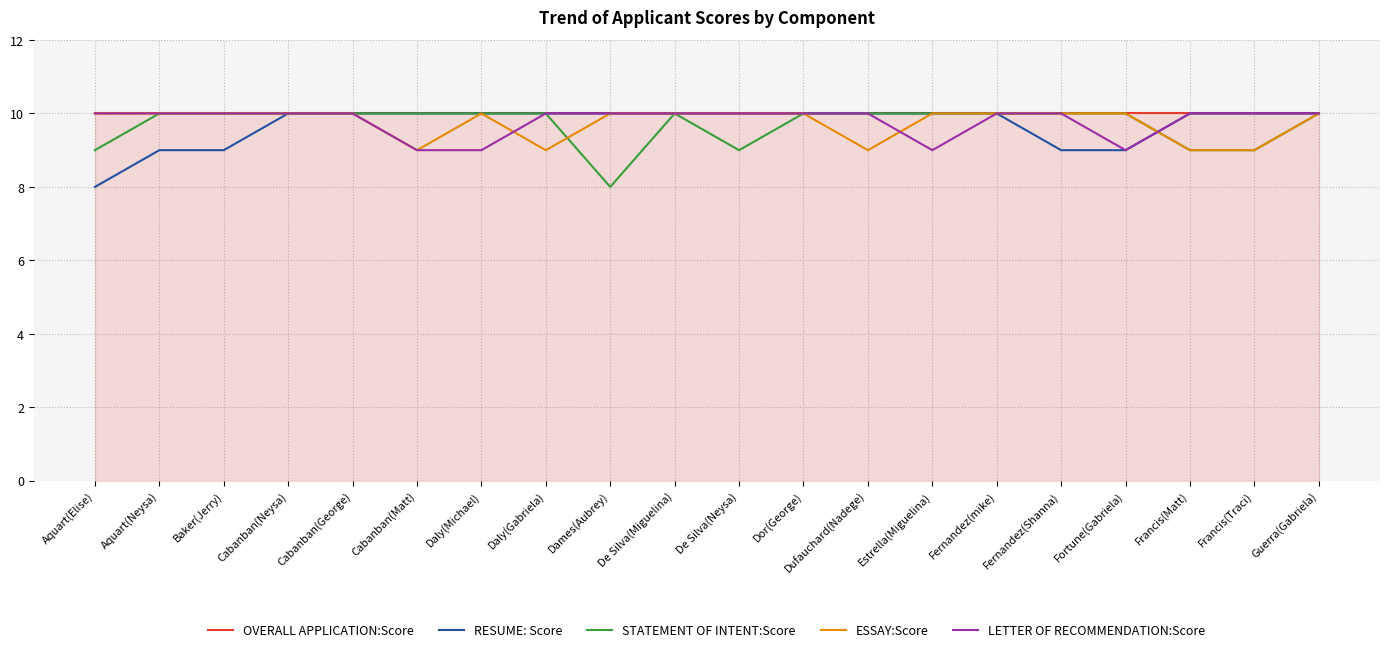

Reading left to right, transcribe all the data shown in this chart.

OVERALL APPLICATION:Score: Aquart(Elise)=10	Aquart(Neysa)=10	Baker(Jerry)=10	Cabanban(Neysa)=10	Cabanban(George)=10	Cabanban(Matt)=10	Daly(Michael)=10	Daly(Gabriela)=10	Dames(Aubrey)=10	De Silva(Miguelina)=10	De Silva(Neysa)=10	Dor(George)=10	Dufauchard(Nadege)=10	Estrella(Miguelina)=10	Fernandez(mike)=10	Fernandez(Shanna)=10	Fortune(Gabriela)=10	Francis(Matt)=10	Francis(Traci)=10	Guerra(Gabriela)=10
RESUME: Score: Aquart(Elise)=8	Aquart(Neysa)=9	Baker(Jerry)=9	Cabanban(Neysa)=10	Cabanban(George)=10	Cabanban(Matt)=10	Daly(Michael)=10	Daly(Gabriela)=10	Dames(Aubrey)=10	De Silva(Miguelina)=10	De Silva(Neysa)=10	Dor(George)=10	Dufauchard(Nadege)=10	Estrella(Miguelina)=10	Fernandez(mike)=10	Fernandez(Shanna)=9	Fortune(Gabriela)=9	Francis(Matt)=10	Francis(Traci)=10	Guerra(Gabriela)=10
STATEMENT OF INTENT:Score: Aquart(Elise)=9	Aquart(Neysa)=10	Baker(Jerry)=10	Cabanban(Neysa)=10	Cabanban(George)=10	Cabanban(Matt)=10	Daly(Michael)=10	Daly(Gabriela)=10	Dames(Aubrey)=8	De Silva(Miguelina)=10	De Silva(Neysa)=9	Dor(George)=10	Dufauchard(Nadege)=10	Estrella(Miguelina)=10	Fernandez(mike)=10	Fernandez(Shanna)=10	Fortune(Gabriela)=10	Francis(Matt)=9	Francis(Traci)=9	Guerra(Gabriela)=10
ESSAY:Score: Aquart(Elise)=10	Aquart(Neysa)=10	Baker(Jerry)=10	Cabanban(Neysa)=10	Cabanban(George)=10	Cabanban(Matt)=9	Daly(Michael)=10	Daly(Gabriela)=9	Dames(Aubrey)=10	De Silva(Miguelina)=10	De Silva(Neysa)=10	Dor(George)=10	Dufauchard(Nadege)=9	Estrella(Miguelina)=10	Fernandez(mike)=10	Fernandez(Shanna)=10	Fortune(Gabriela)=10	Francis(Matt)=9	Francis(Traci)=9	Guerra(Gabriela)=10
LETTER OF RECOMMENDATION:Score: Aquart(Elise)=10	Aquart(Neysa)=10	Baker(Jerry)=10	Cabanban(Neysa)=10	Cabanban(George)=10	Cabanban(Matt)=9	Daly(Michael)=9	Daly(Gabriela)=10	Dames(Aubrey)=10	De Silva(Miguelina)=10	De Silva(Neysa)=10	Dor(George)=10	Dufauchard(Nadege)=10	Estrella(Miguelina)=9	Fernandez(mike)=10	Fernandez(Shanna)=10	Fortune(Gabriela)=9	Francis(Matt)=10	Francis(Traci)=10	Guerra(Gabriela)=10